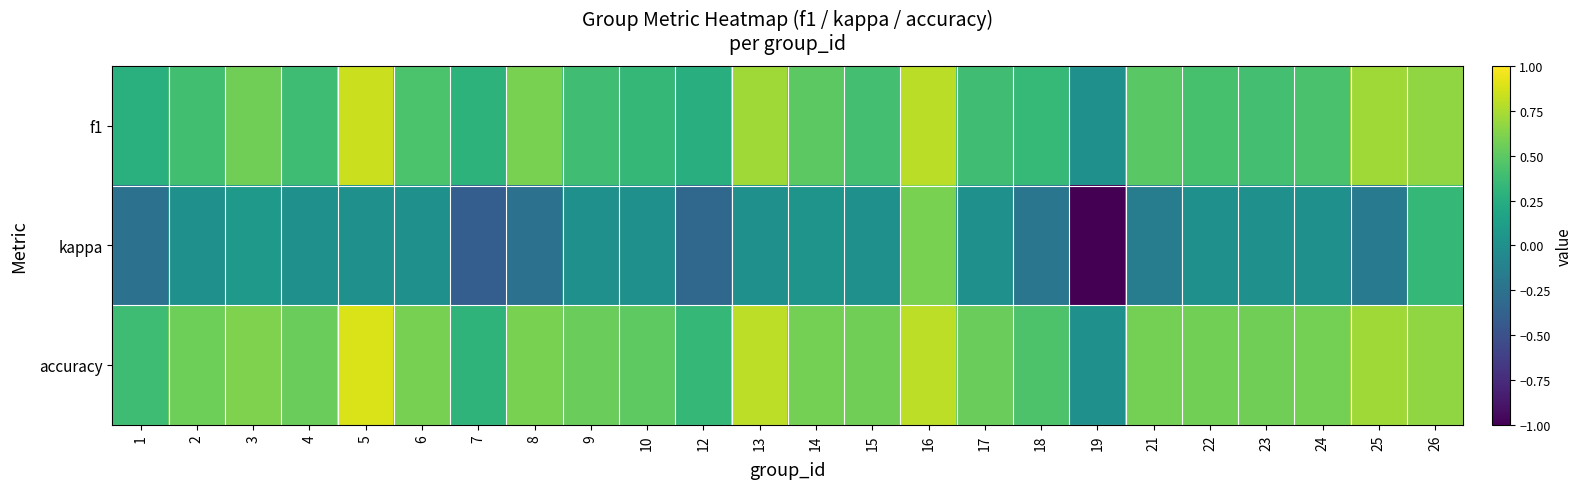

Reading left to right, list all the values displayed in this chart.

f1: 1=0.3	2=0.4	3=0.6	4=0.4	5=0.8	6=0.4	7=0.3	8=0.6	9=0.4	10=0.3	12=0.2	13=0.7	14=0.5	15=0.4	16=0.8	17=0.4	18=0.3	19=0.0	21=0.5	22=0.4	23=0.4	24=0.4	25=0.7	26=0.7
kappa: 1=-0.2	2=0.0	3=0.1	4=0.0	5=0.0	6=0.0	7=-0.4	8=-0.2	9=0.0	10=0.0	12=-0.3	13=0.0	14=0.0	15=0.0	16=0.6	17=0.0	18=-0.2	19=-1.0	21=-0.2	22=0.0	23=0.0	24=0.0	25=-0.2	26=0.3
accuracy: 1=0.4	2=0.6	3=0.6	4=0.5	5=0.9	6=0.6	7=0.3	8=0.6	9=0.5	10=0.5	12=0.3	13=0.8	14=0.6	15=0.6	16=0.8	17=0.5	18=0.4	19=0.0	21=0.6	22=0.6	23=0.6	24=0.6	25=0.7	26=0.7